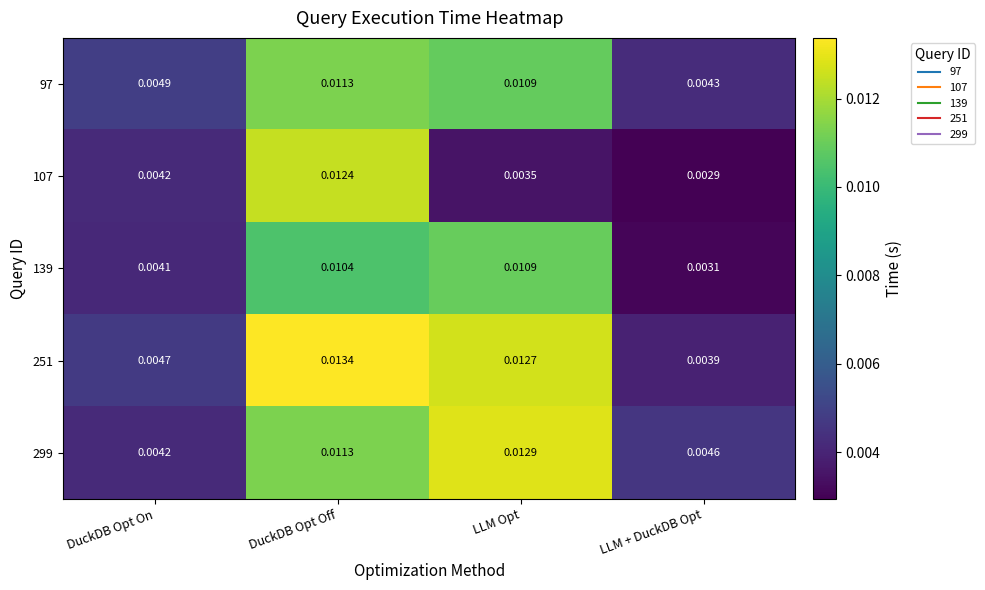

At which category is the sum across all series the highest?

DuckDB Opt Off